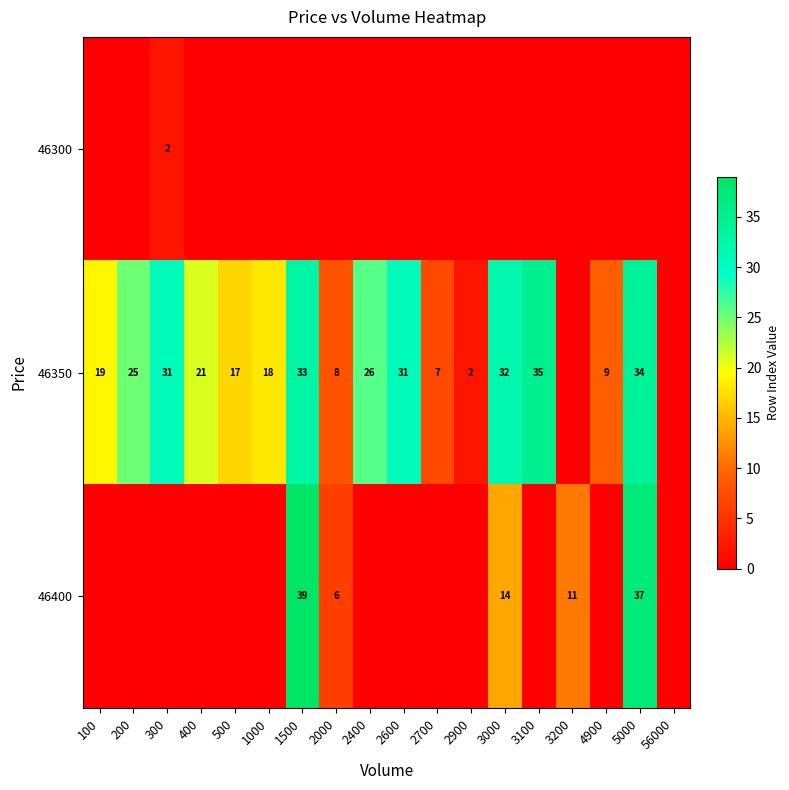

Is it true that 46300 equals 2 at 300?

True